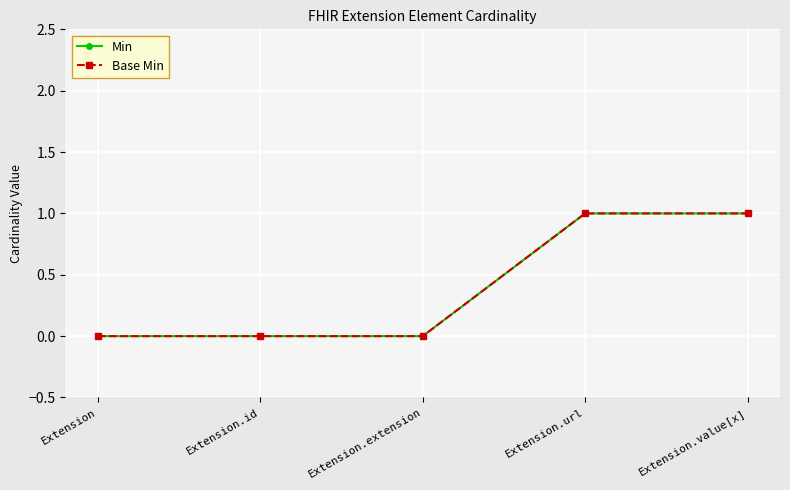

What is the difference between the second highest and second lowest values in the Min series?

1